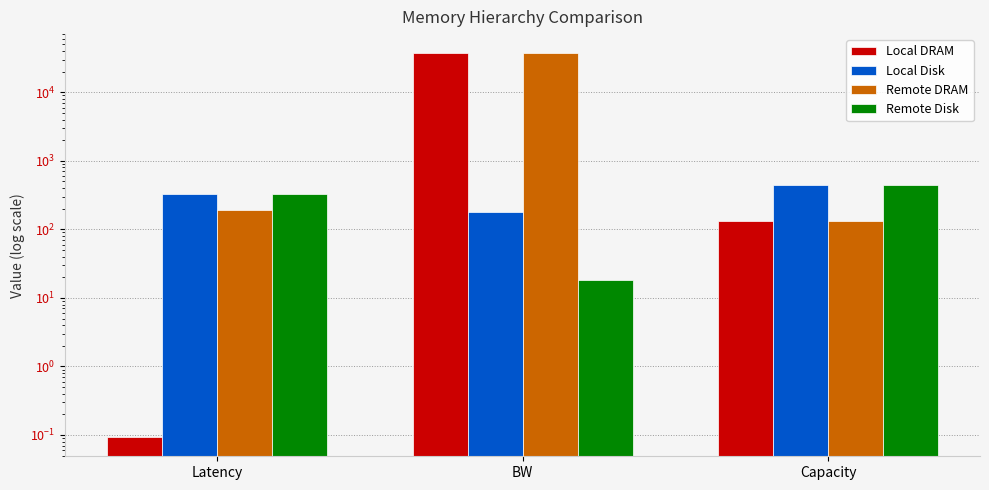

Where is Local DRAM nearest to the value 18542?

Capacity